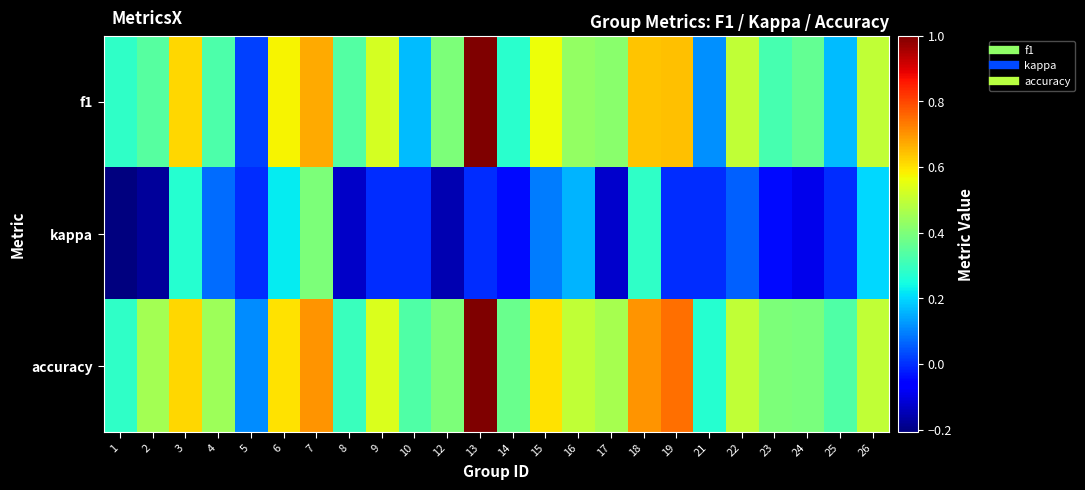

At how many categories does at least one series exceed 0?

24